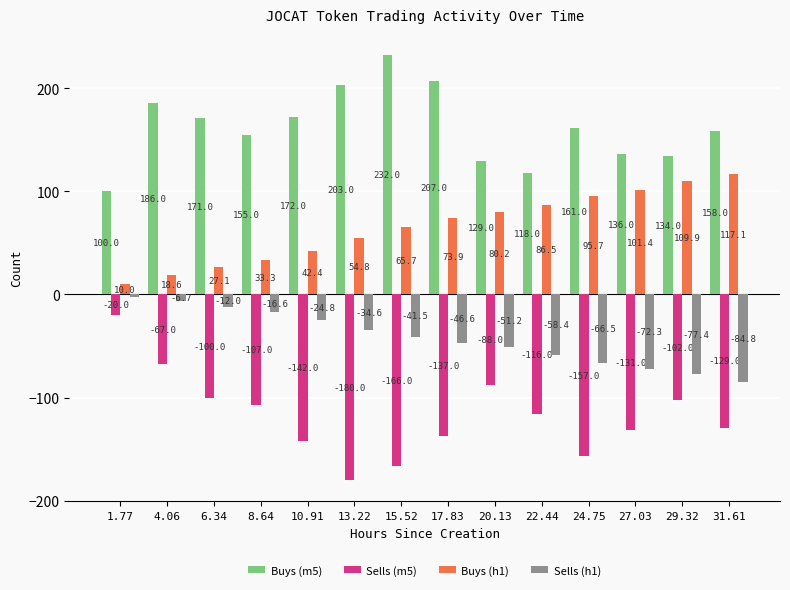

Reading left to right, extract all data points from this chart.

Buys (m5): 100.0	186.0	171.0	155.0	172.0	203.0	232.0	207.0	129.0	118.0	161.0	136.0	134.0	158.0
Sells (m5): -20.0	-67.0	-100.0	-107.0	-142.0	-180.0	-166.0	-137.0	-88.0	-116.0	-157.0	-131.0	-102.0	-129.0
Buys (h1): 10.0	18.6	27.1	33.3	42.4	54.8	65.7	73.9	80.2	86.5	95.7	101.4	109.9	117.1
Sells (h1): -2.0	-6.7	-12.0	-16.6	-24.8	-34.6	-41.5	-46.6	-51.2	-58.4	-66.5	-72.3	-77.4	-84.8